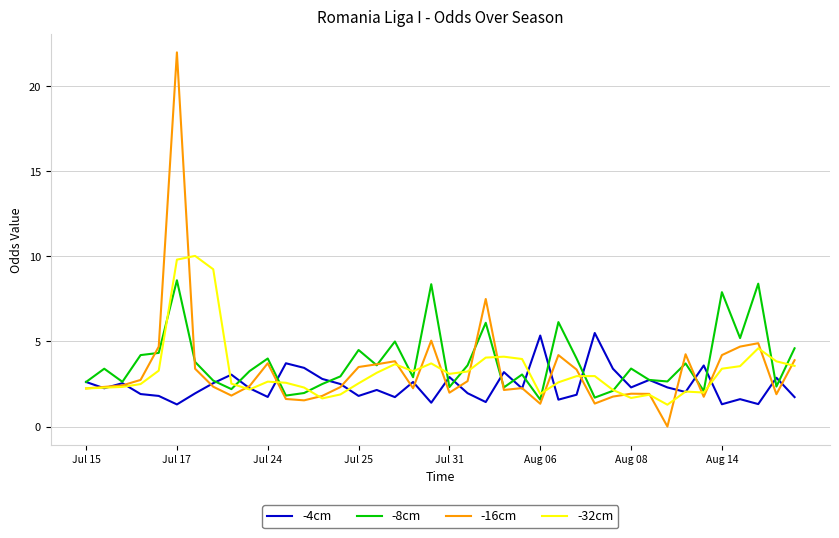

What is the minimum value for -32cm?

1.3